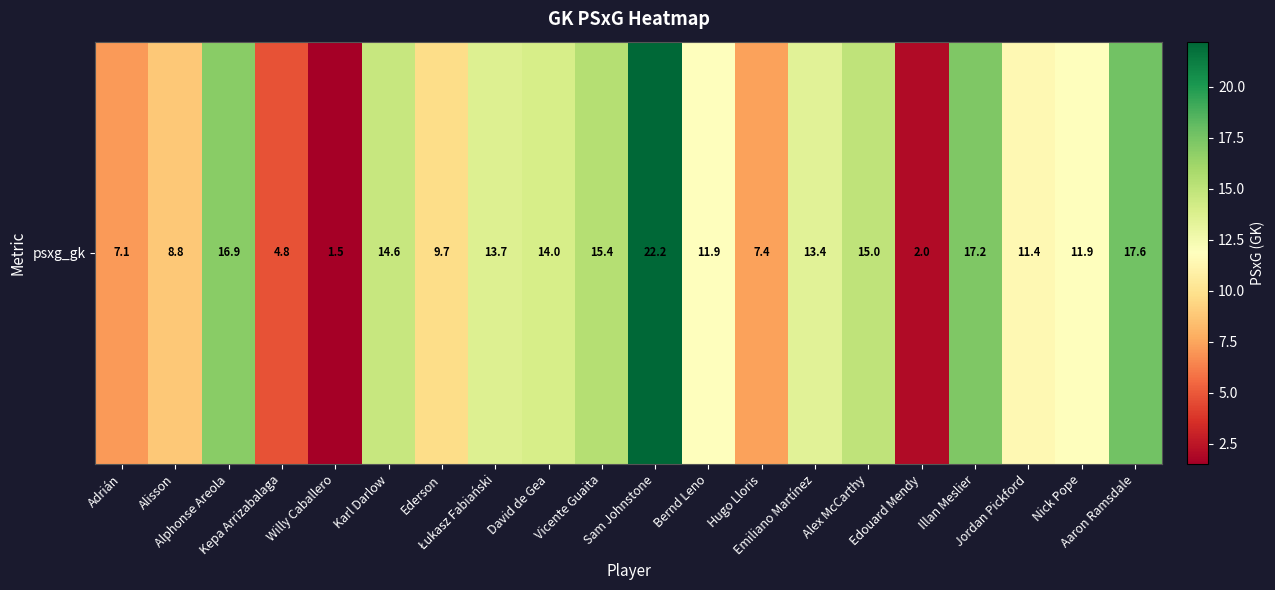

True or false: the data shows 26.5 at Aaron Ramsdale.

False